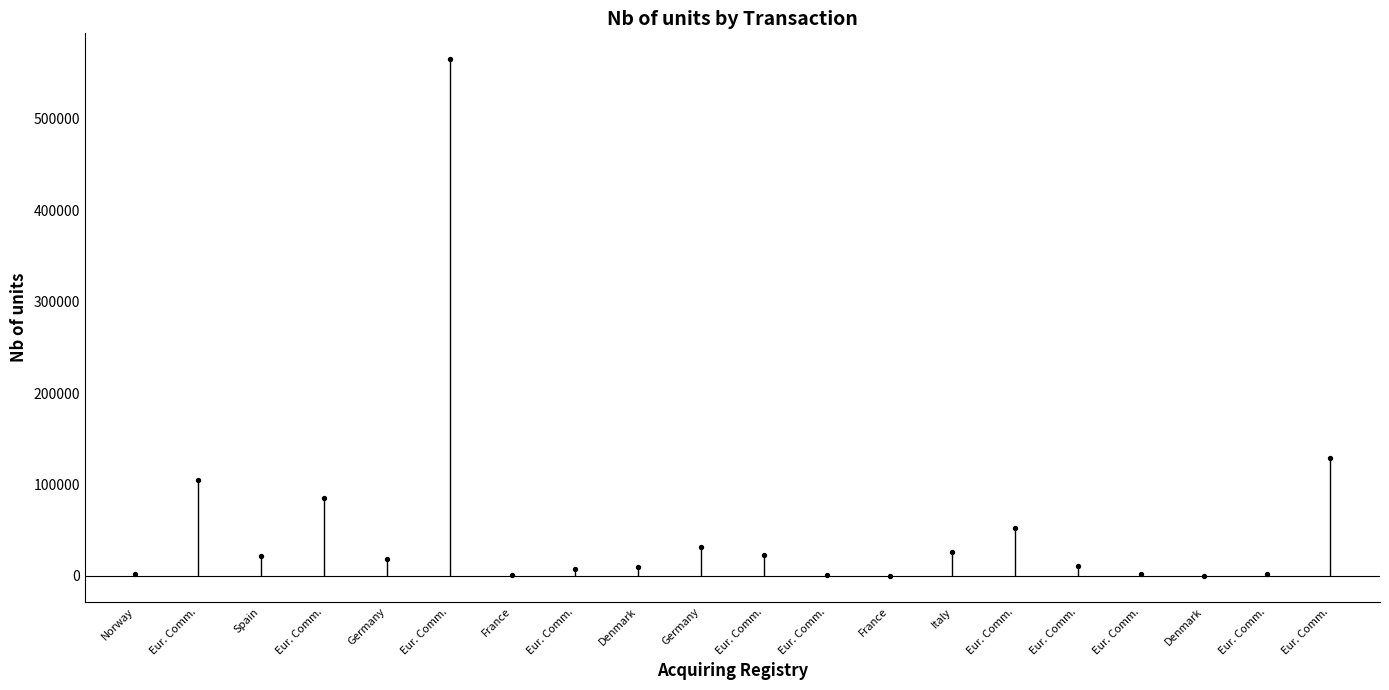

What is the ratio of the value at Eur. Comm. to the value at Eur. Comm.?

0.7